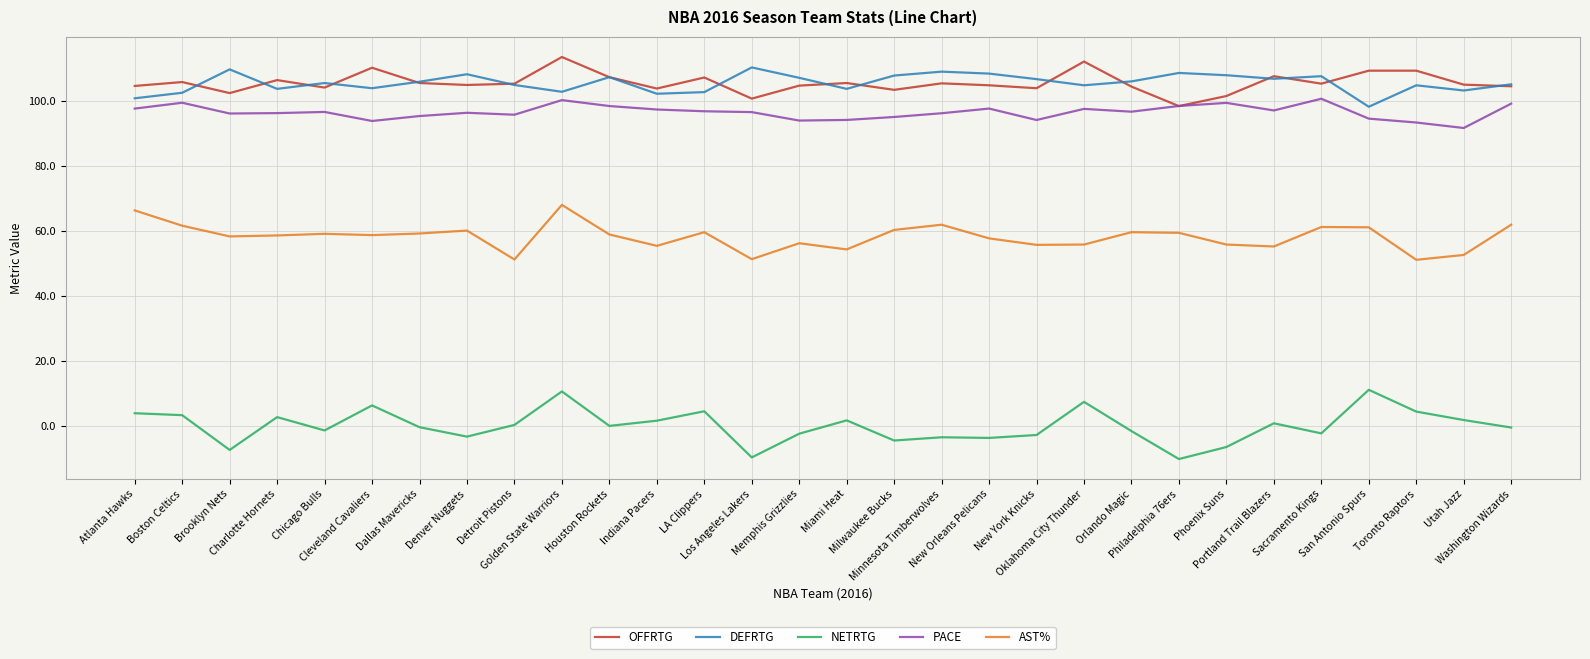

True or false: NETRTG and DEFRTG intersect in this chart.

False